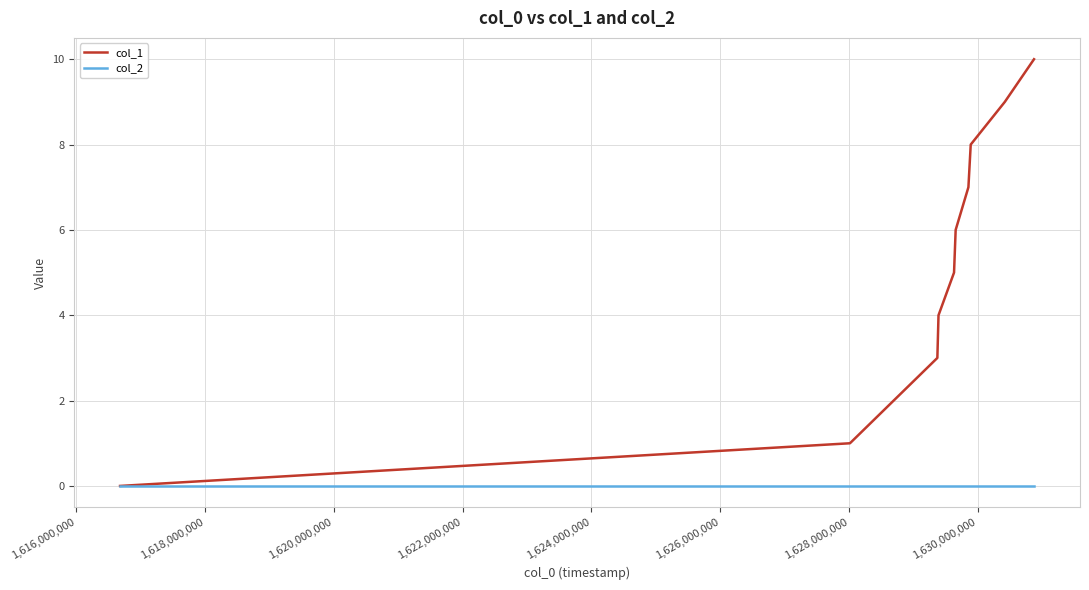

What are all the series names shown in the legend?

col_1, col_2